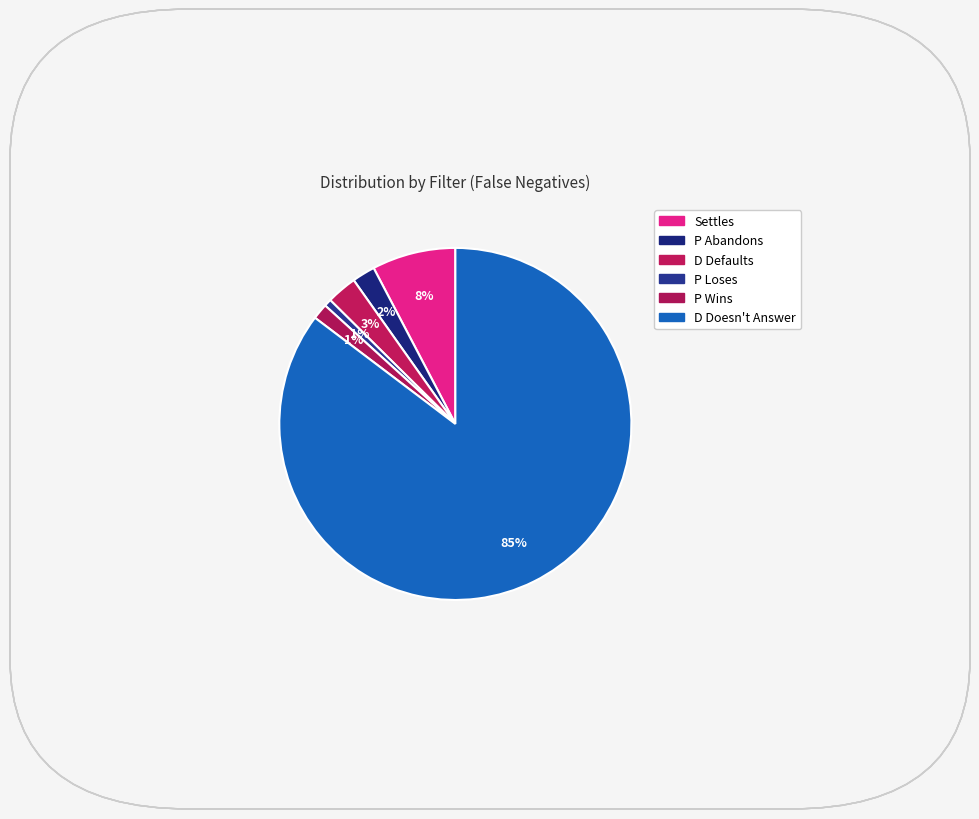

Which slice is the largest?

D Doesn't Answer